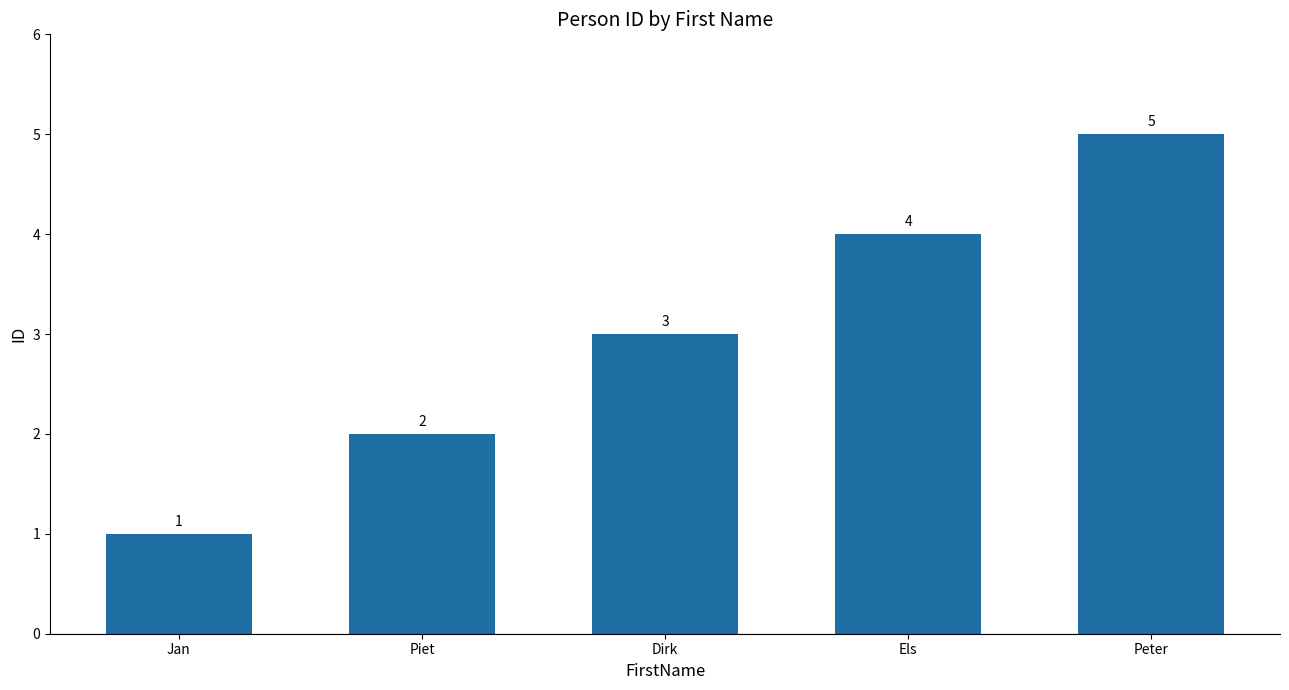

List the labels in order of value, smallest first.

Jan, Piet, Dirk, Els, Peter